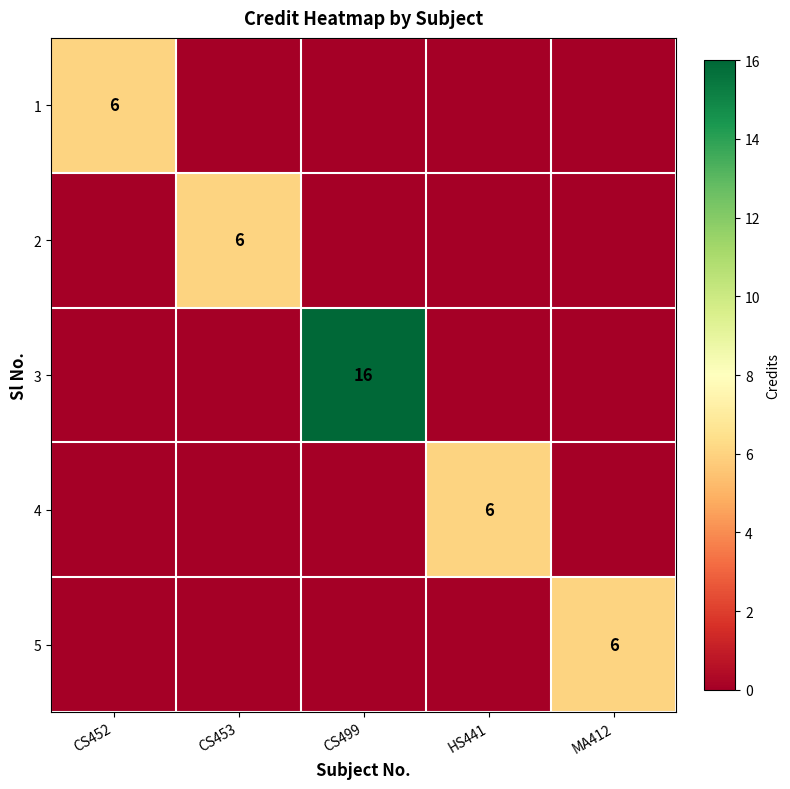

The value of 3 at CS499 is 16. True or false?

True